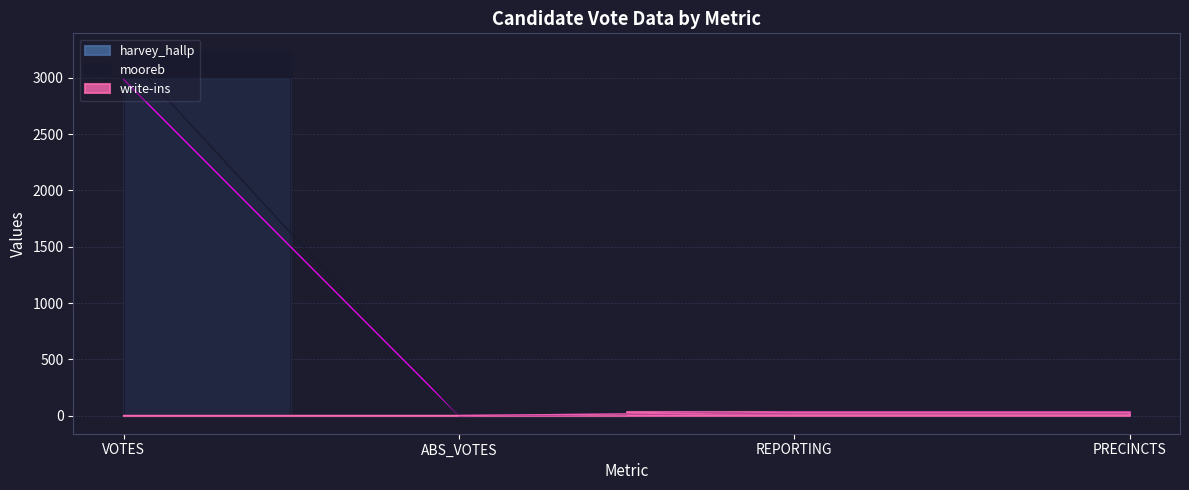

Reading right to left, what are all the values shown in this chart?

harvey_hallp: 28	28	0	2987
mooreb: 28	28	0	3235
write-ins: 28	28	0	0